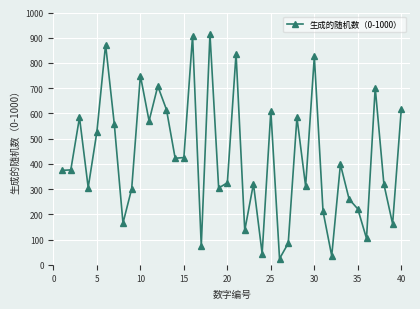

Count the number of data series in this chart.

1